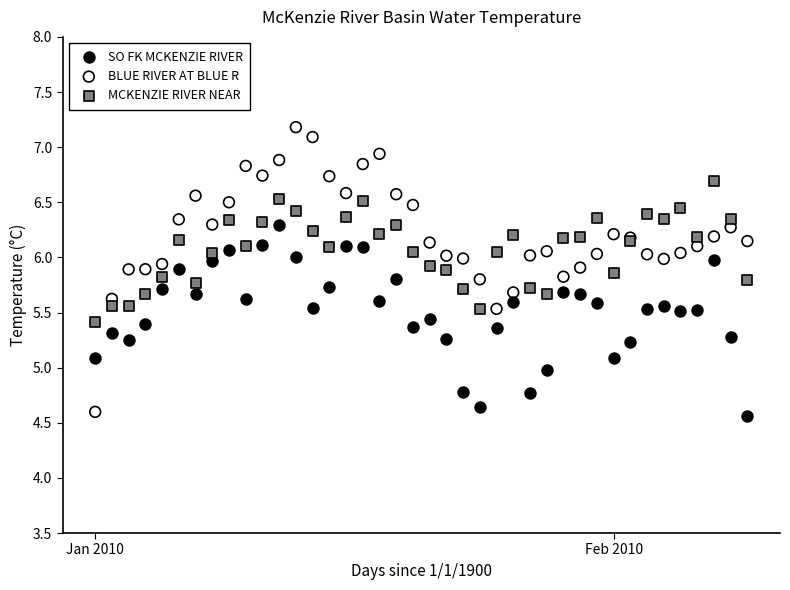

Which series reaches the maximum Y coordinate?

BLUE RIVER AT BLUE R